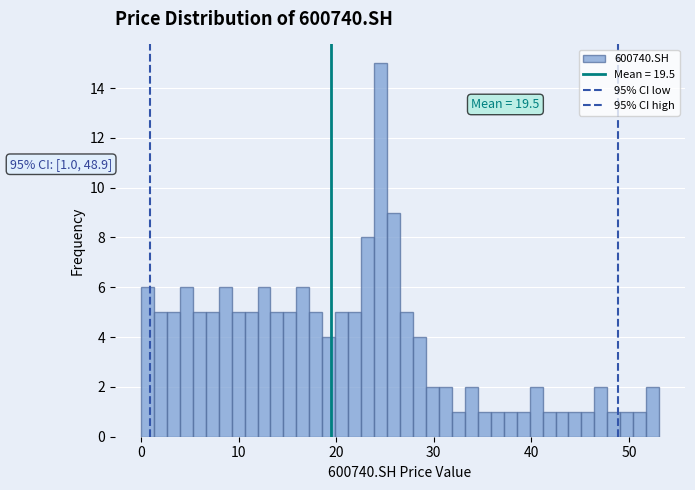

Around what value on the x-axis is the tallest bar? Give the approximate position of its centre, as read against the axis.

25